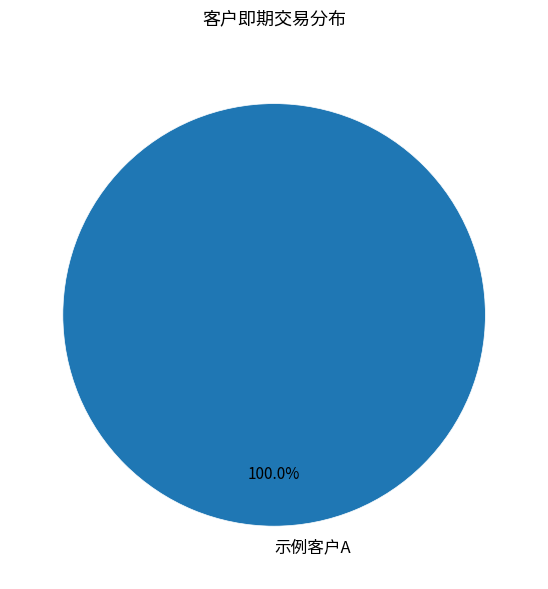

The 示例客户A slice represents 100% of the pie. True or false?

True